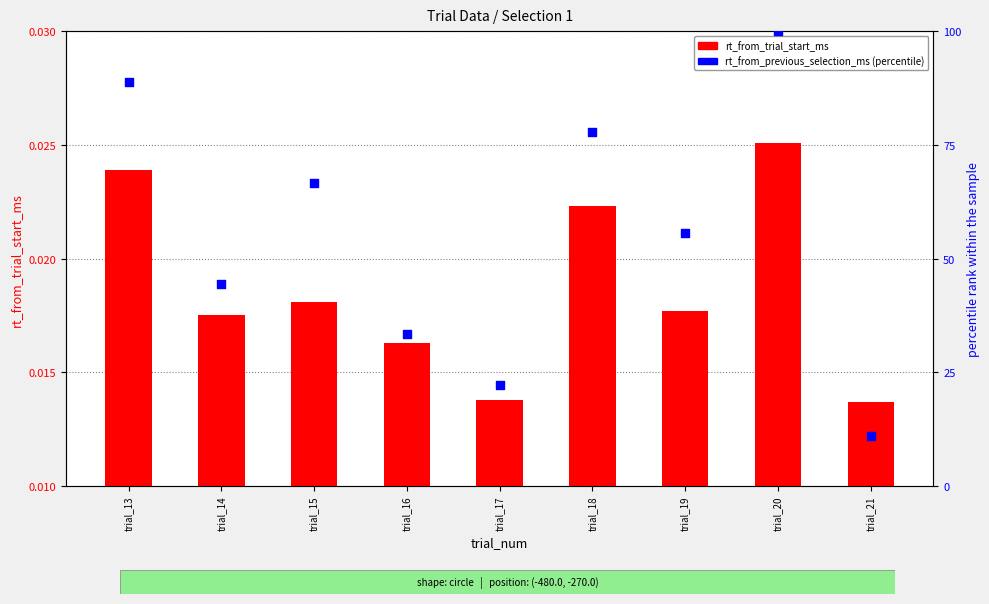

What is the total value across all series at trial_15?

66.7